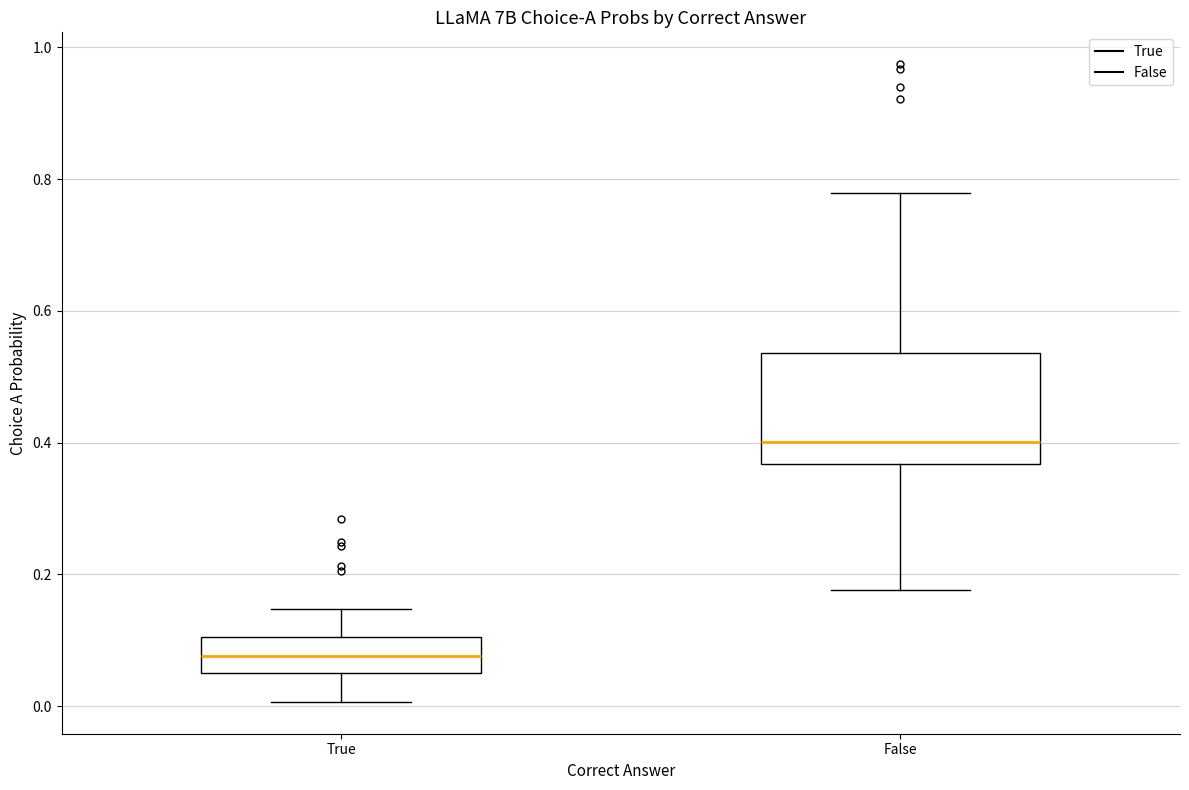

Which box is the tallest, from its lower edge to its upper edge?

False